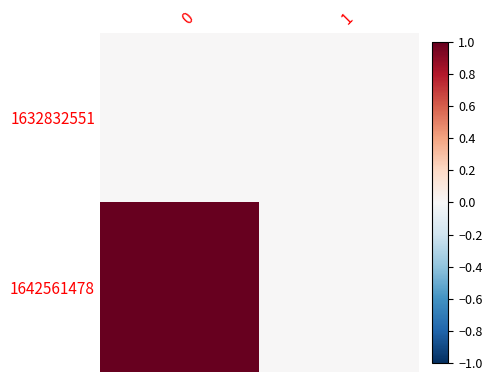

Which series has the largest total across all categories?

1642561478